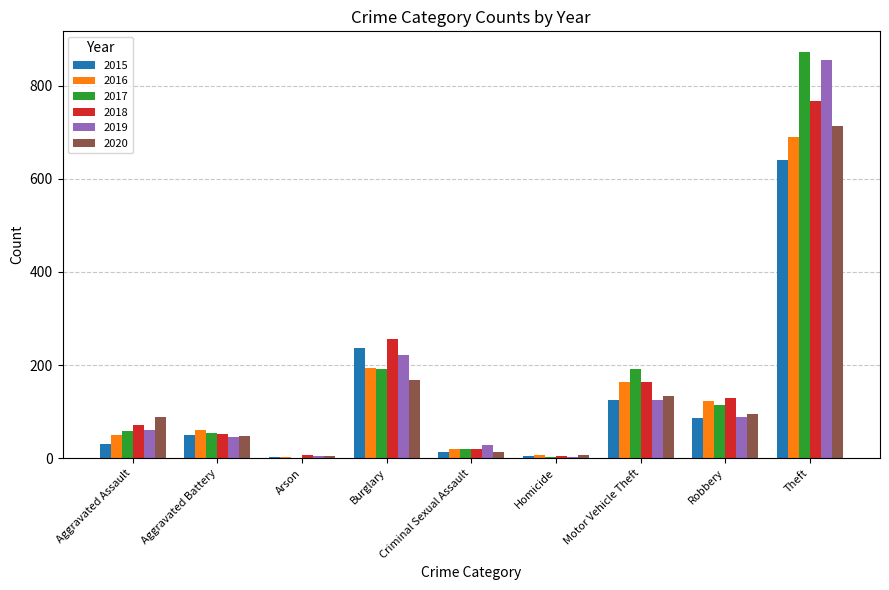

How many distinct data groups are displayed?

6